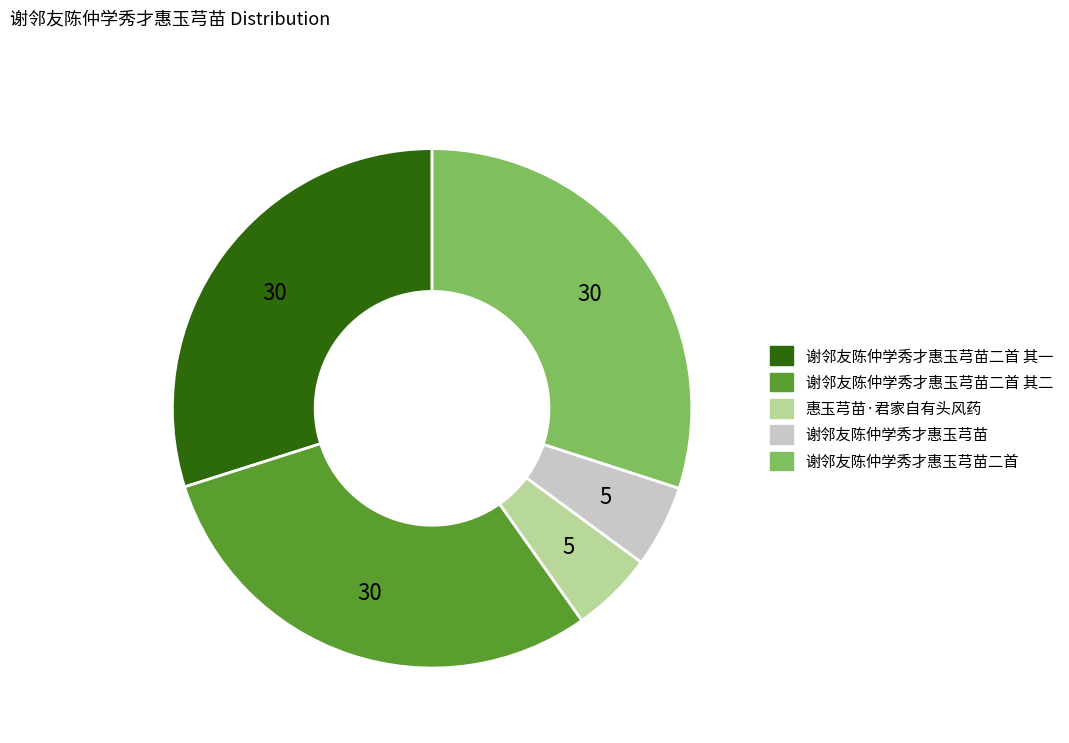

Is there any slice that represents more than half of the pie?

No